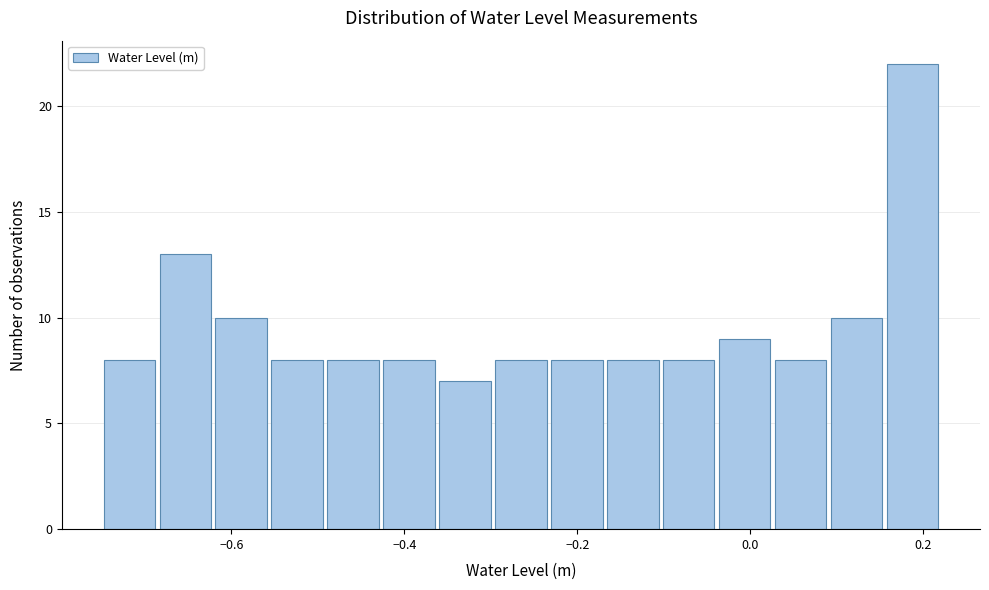

Read against the x-axis, roughly where is the centre of the tallest bar?

0.18